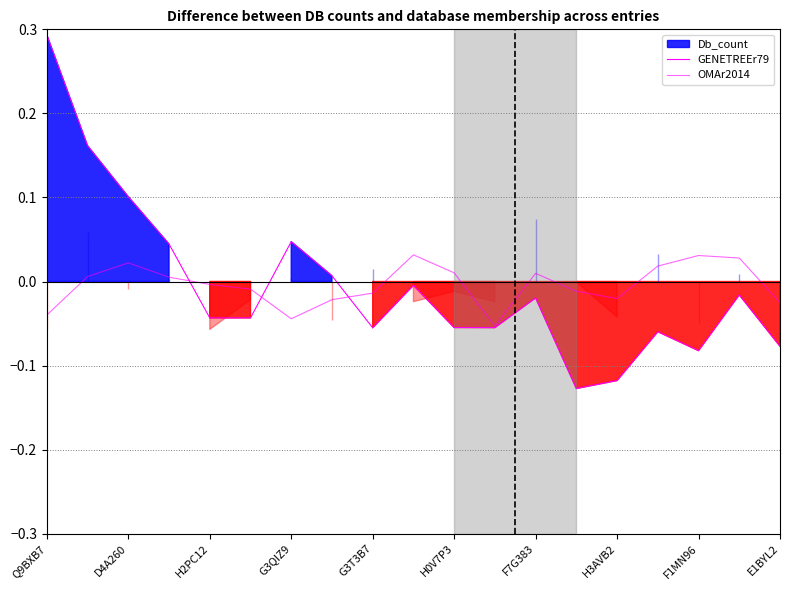

How many lines are shown in the chart?

2